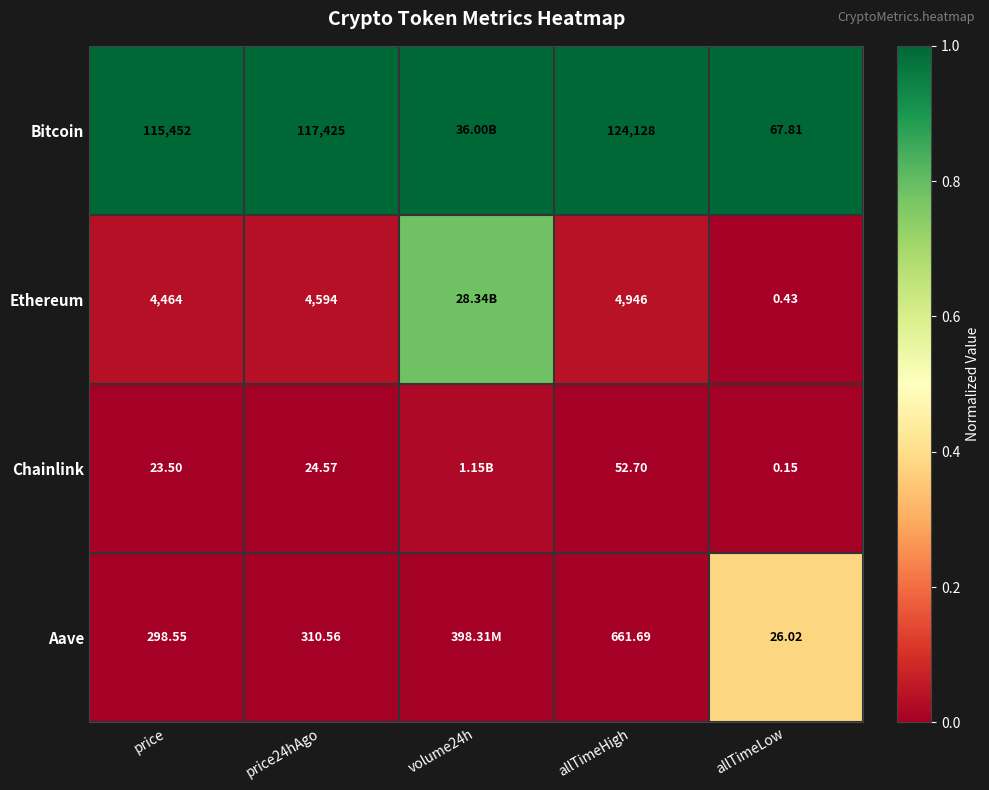

Which series changed the most between price and allTimeLow?

Bitcoin